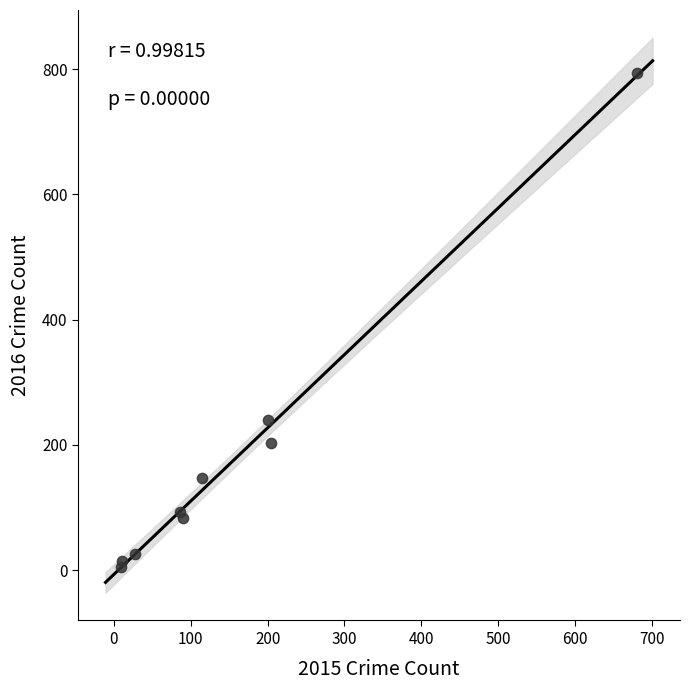

What is the average X value?

158